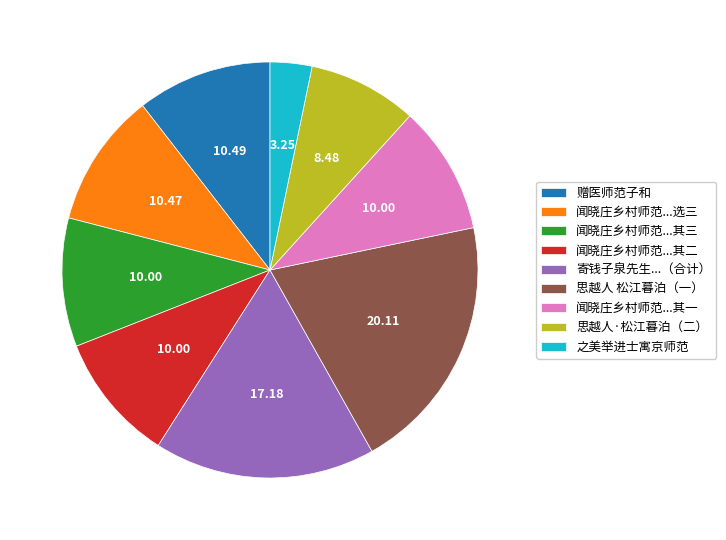

Count the number of slices in the pie.

9